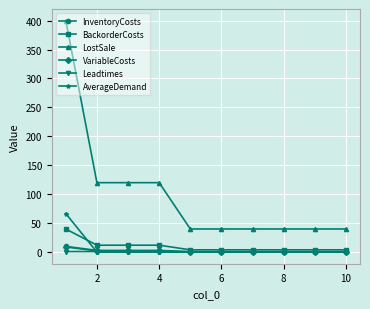

True or false: LostSale and BackorderCosts cross at least once.

False